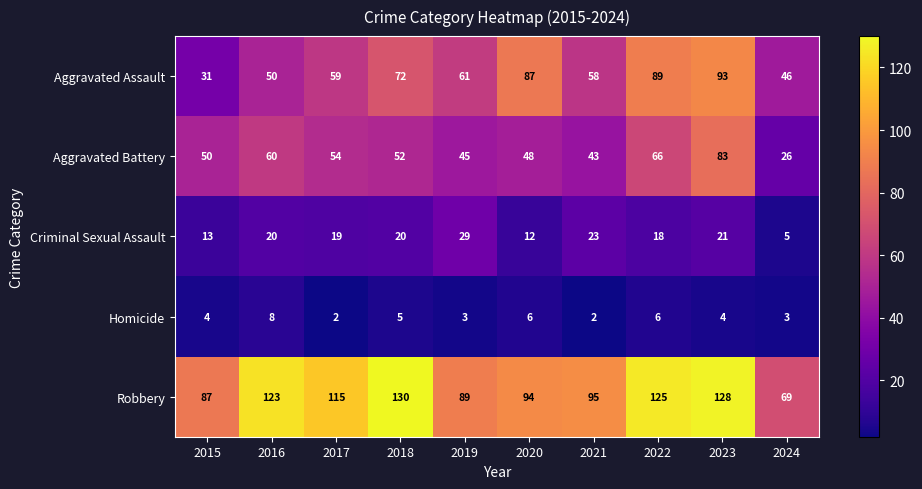

Between 2020 and 2021, which series saw the biggest shift?

Aggravated Assault